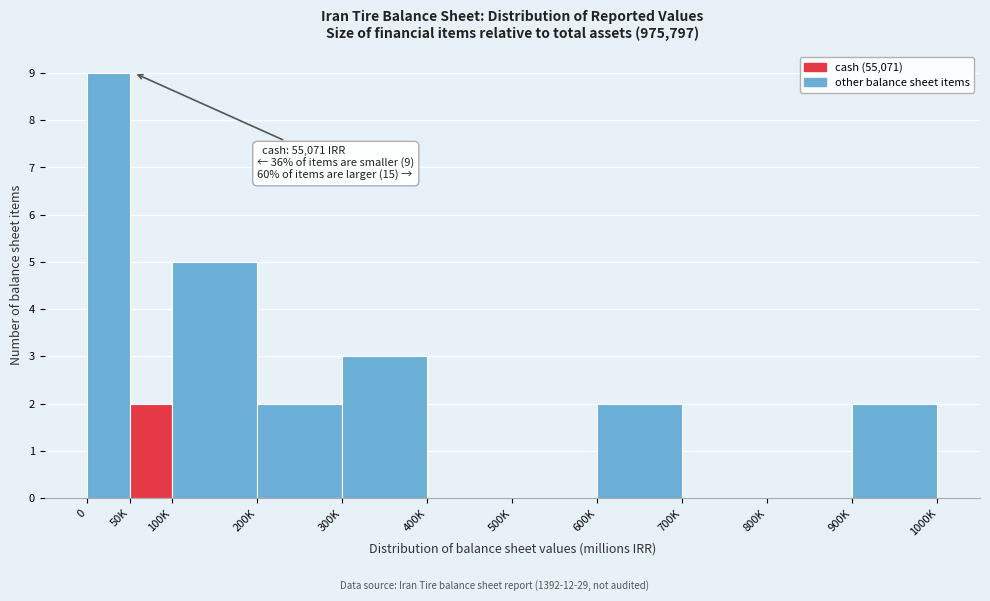

Reading left to right, transcribe all the data shown in this chart.

0=9	50K=2	100K=5	200K=2	300K=3	400K=0	500K=0	600K=2	700K=0	800K=0	900K=2